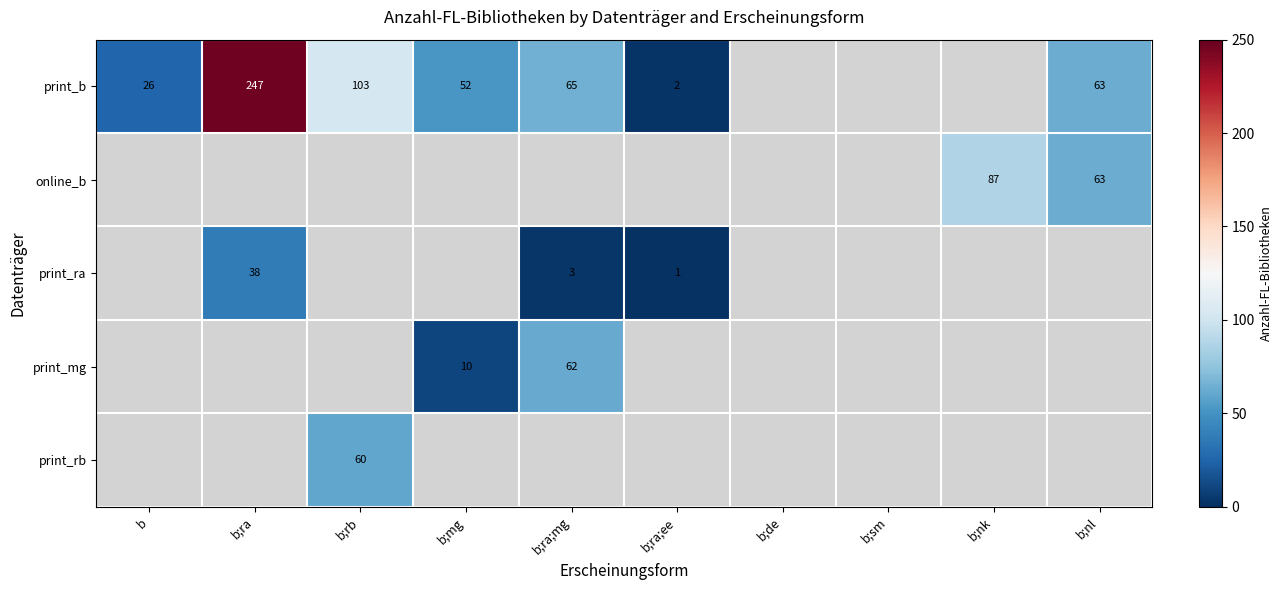

The print_b series shows 52 at b;rb. True or false?

False